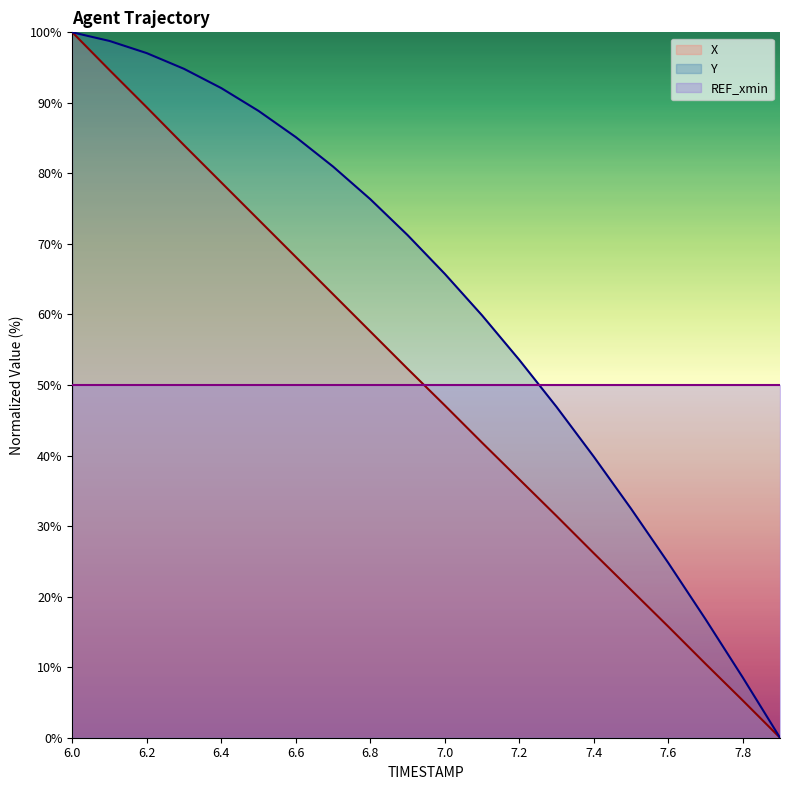

True or false: REF_xmin and Y intersect in this chart.

True